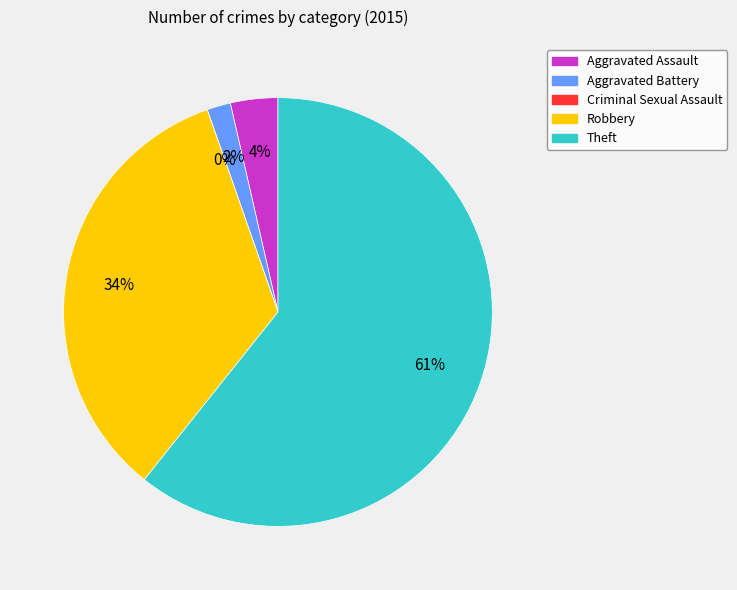

How many slices are in this pie chart?

5